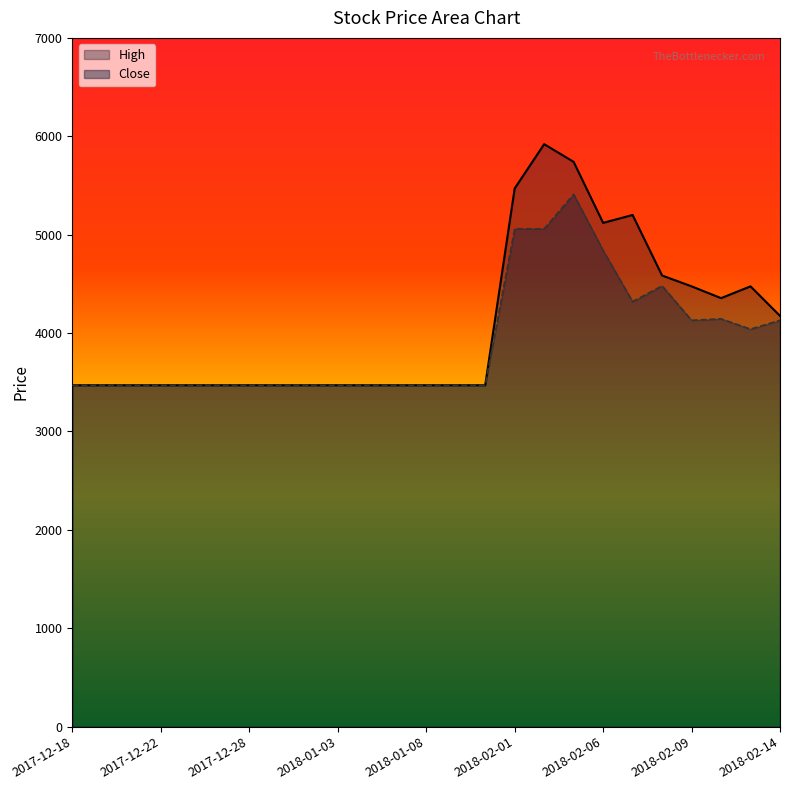

In High, how many points are higher than both neighbors (excluding endpoints)?

3